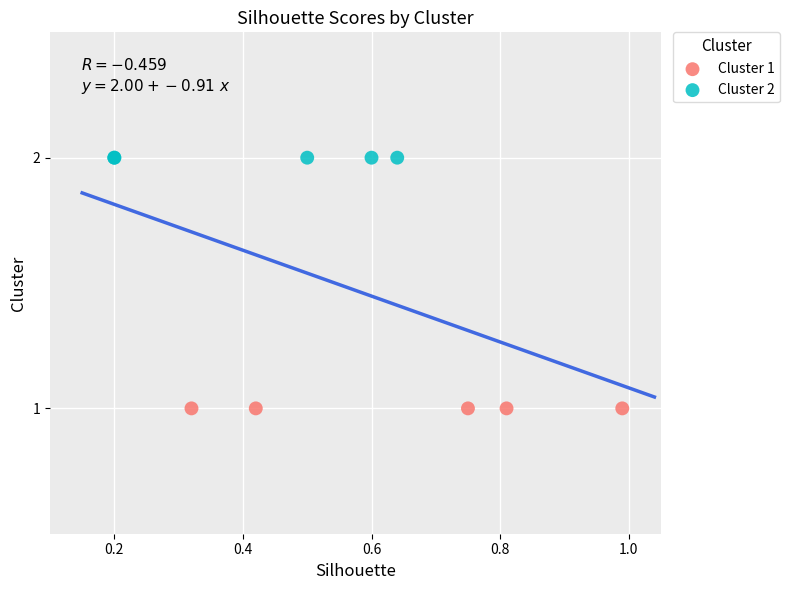

Which series reaches the maximum Y coordinate?

Cluster 2